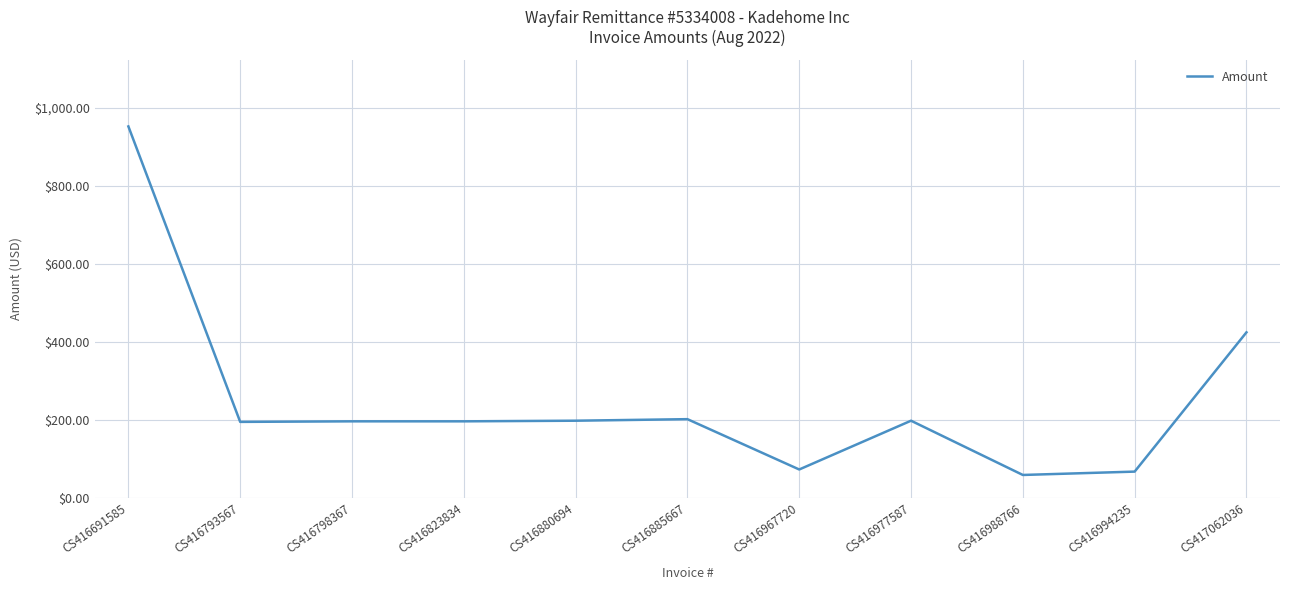

At which label is the value closest to 505?

CS417062036